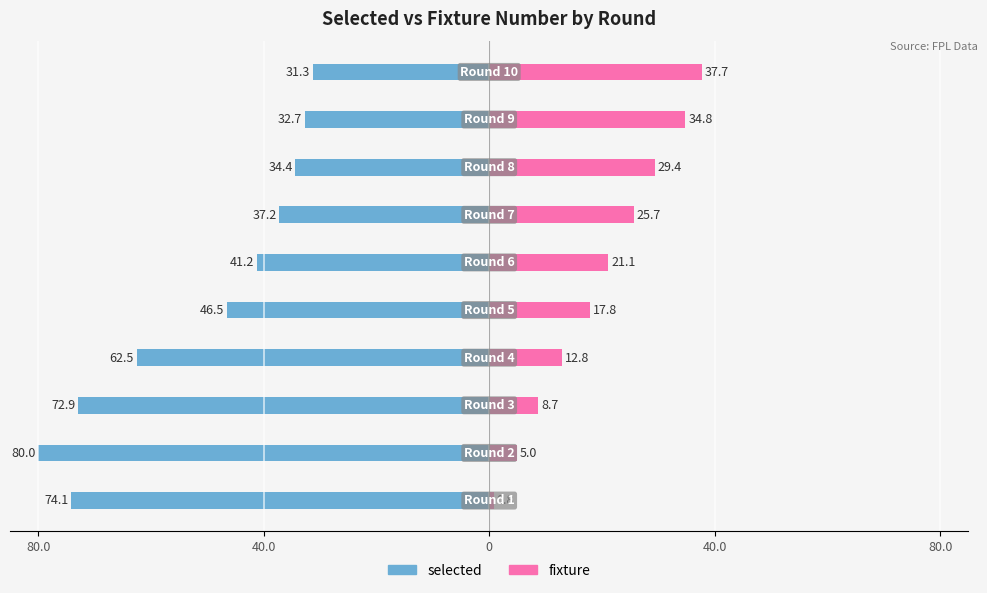

What is the sum of the fixture values at 8 and 80.0?

52.6